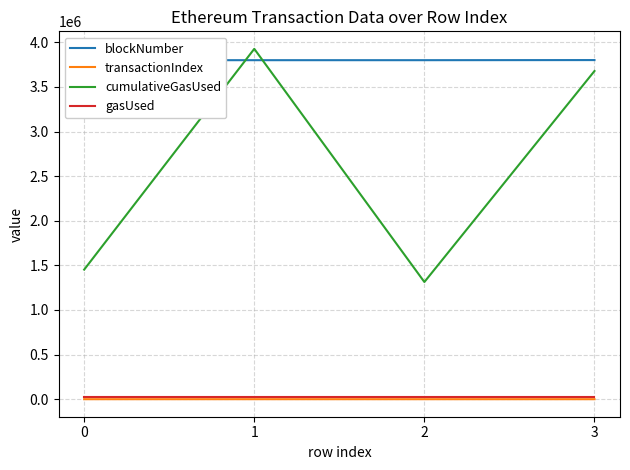

Reading right to left, extract all data points from this chart.

blockNumber: 3=3801234	2=3800002	1=3799998	0=3799994
transactionIndex: 3=124	2=59	1=186	0=68
cumulativeGasUsed: 3=3678575	2=1313596	1=3927000	0=1452457
gasUsed: 3=21000	2=21000	1=21000	0=21000